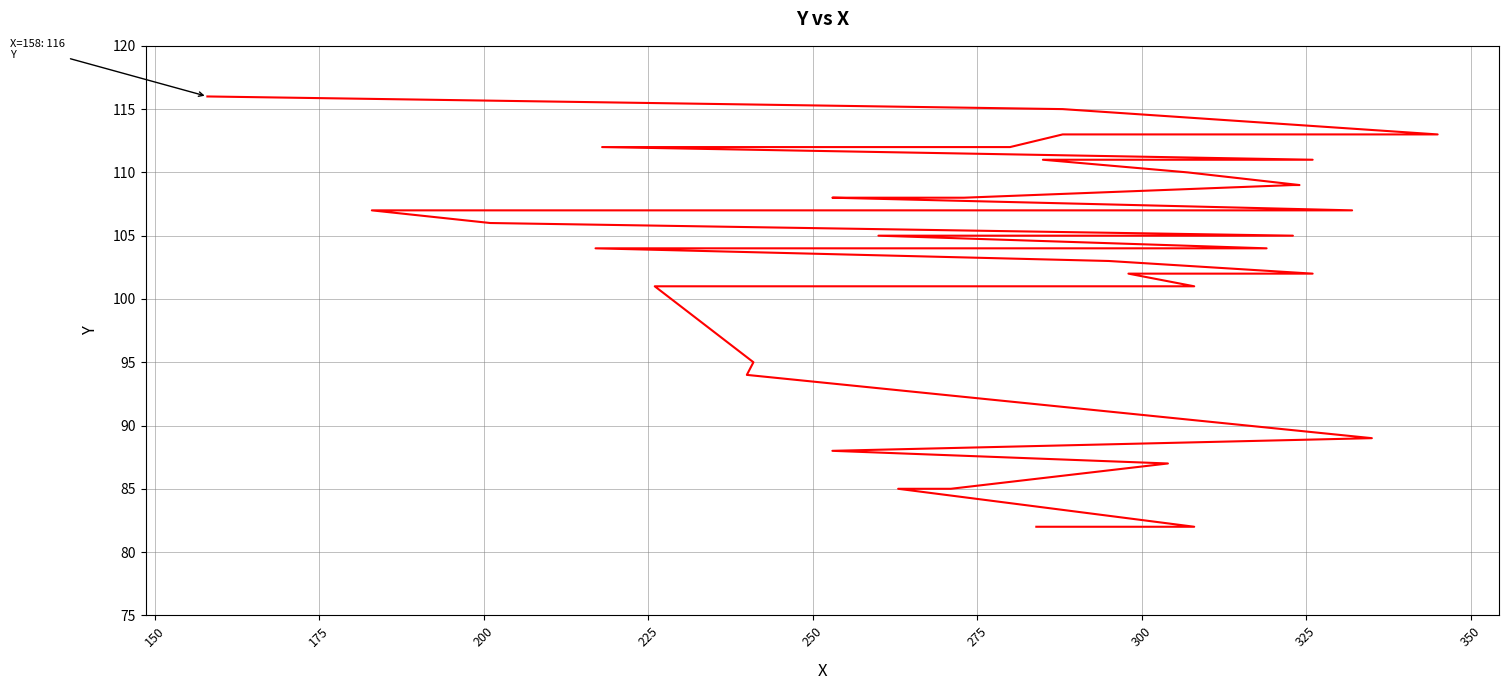

Reading left to right, transcribe all the data shown in this chart.

82	82	85	85	87	88	89	94	95	101	101	102	102	102	103	104	104	104	104	105	105	105	106	107	107	107	108	108	108	109	109	110	111	111	112	112	113	113	115	116